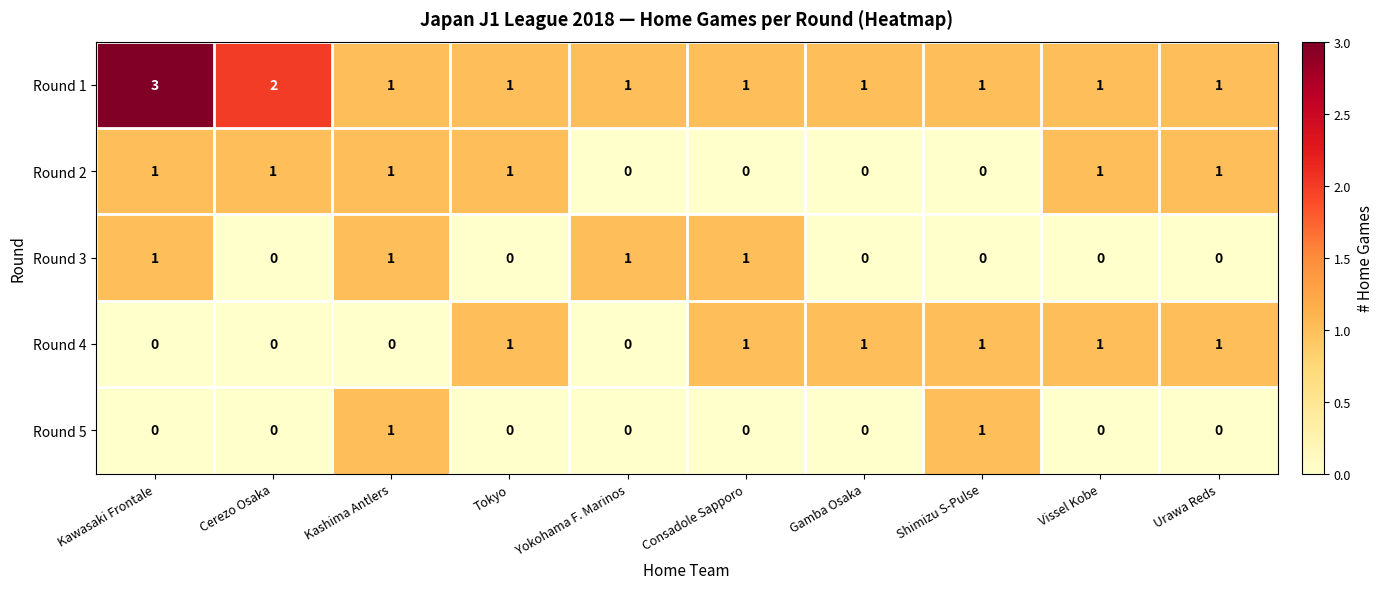

How many Round 4 values are between 0 and 1?

10